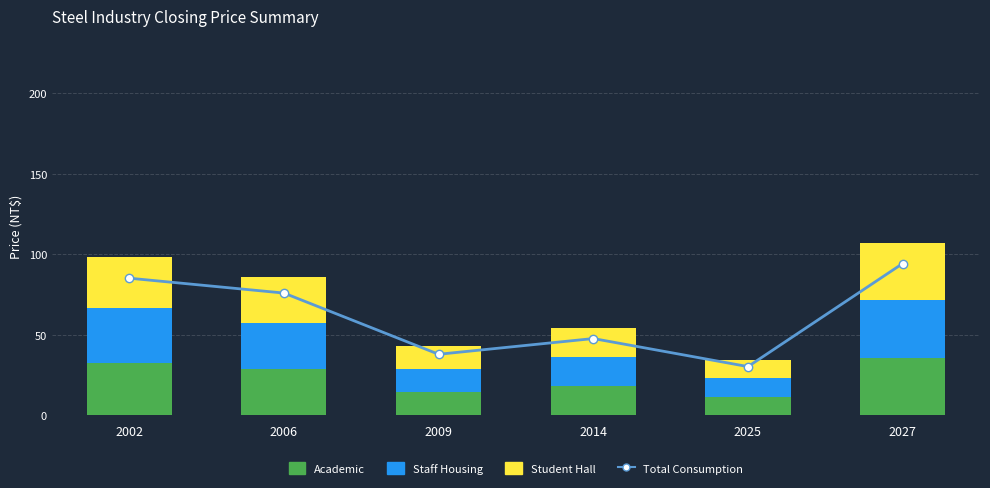

Which category has the lowest value in the Student Hall series?

2025